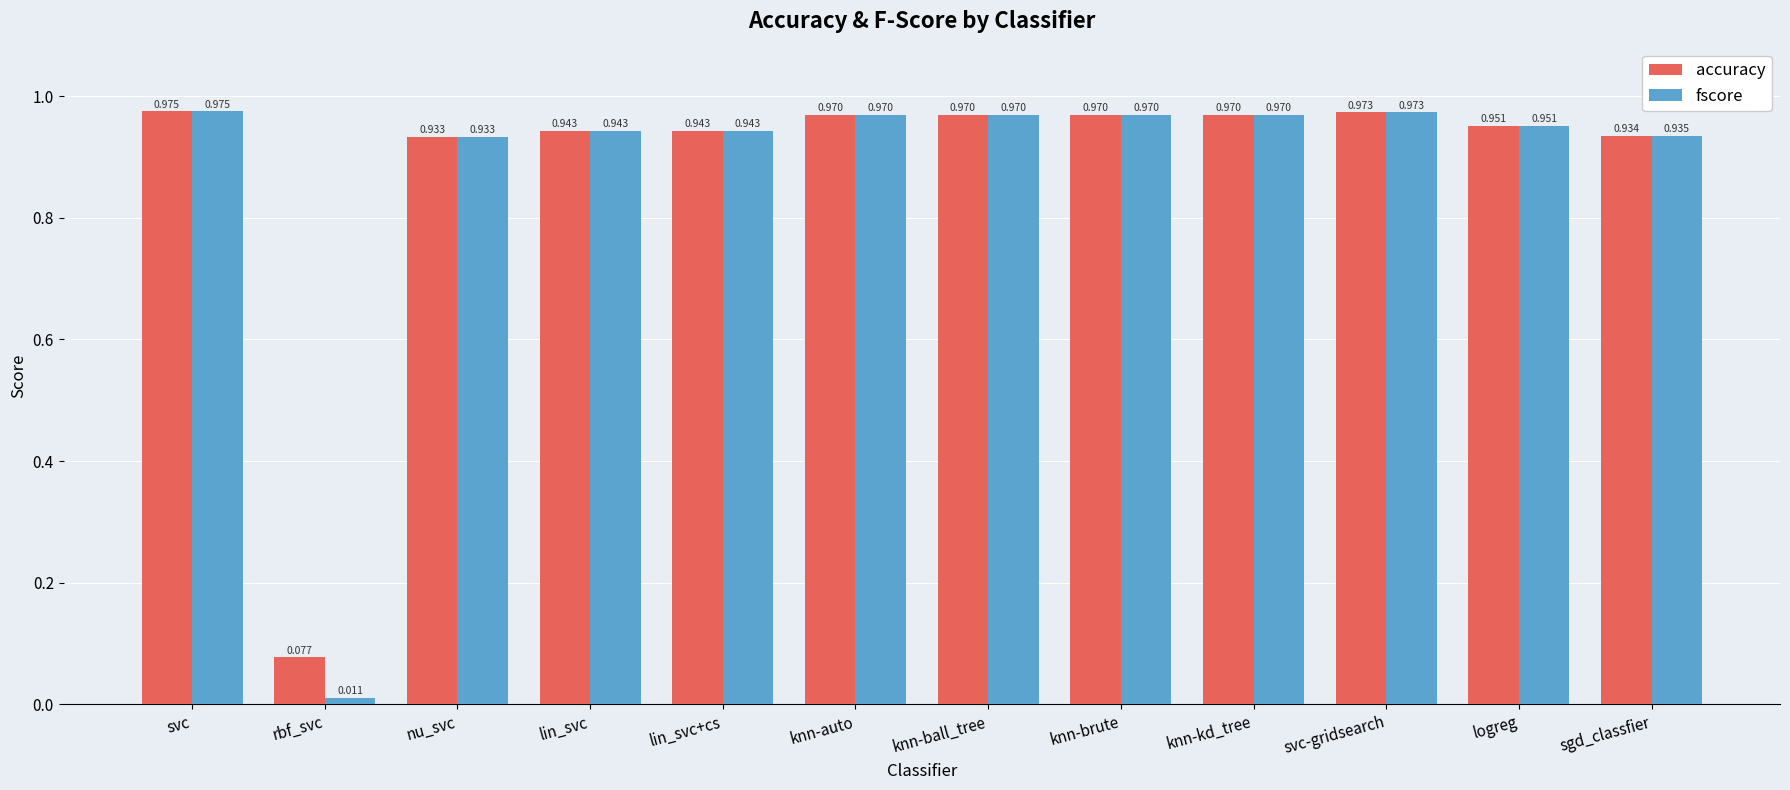

At which category is the sum across all series the highest?

svc